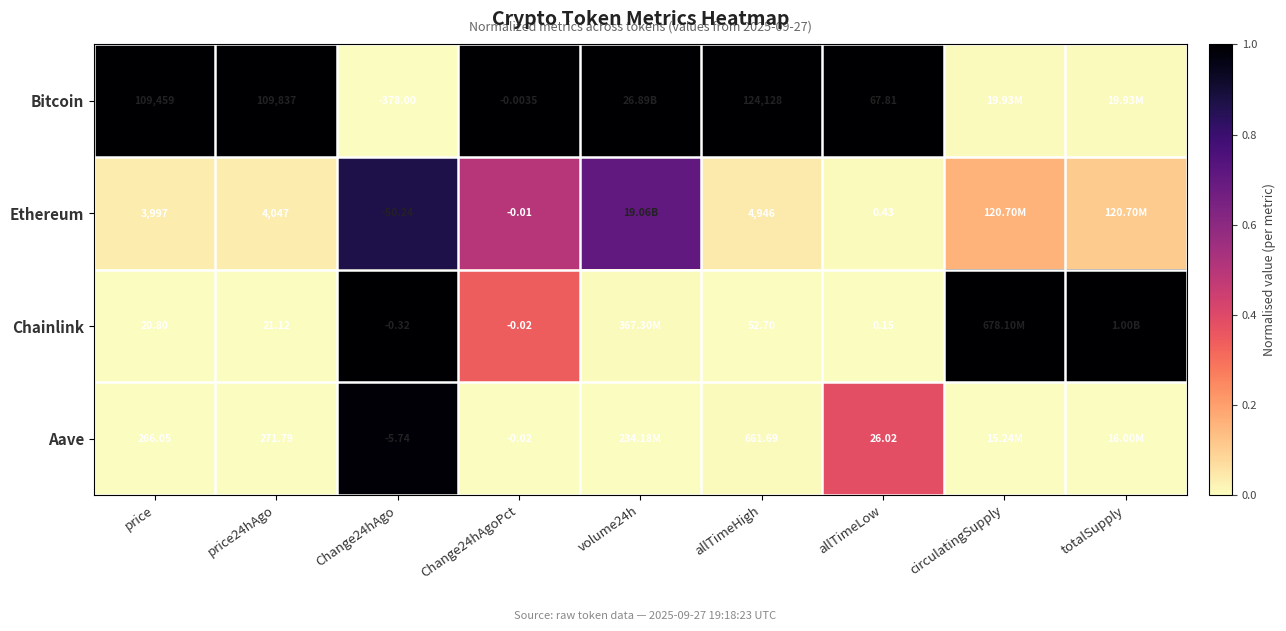

Rank the series at price24hAgo from highest to lowest value.

Bitcoin, Ethereum, Aave, Chainlink